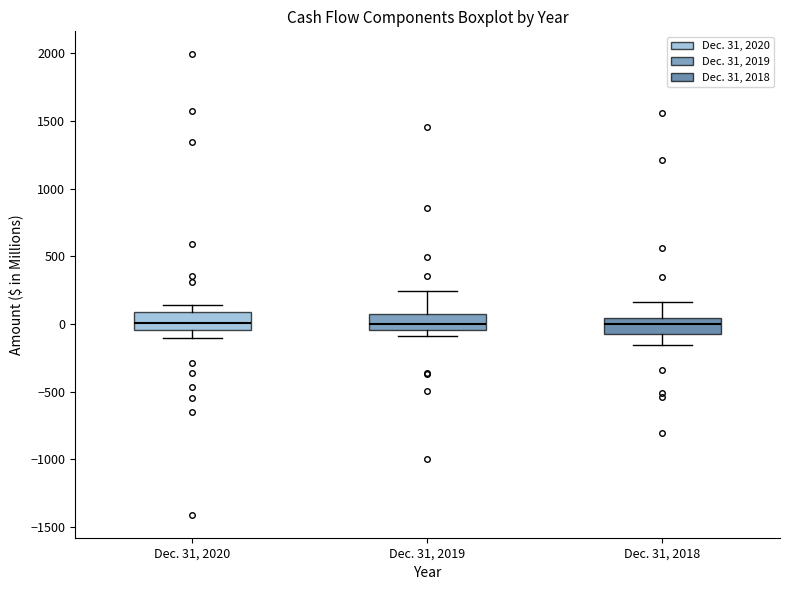

Reading left to right, read every box against the y-axis: the position of its median line, the range the box covers, and the ends of its whiskers. The values are not printed on the chart, so give them approximately, as read against the axis.

Dec. 31, 2020: median 0, box -50 to 100, whiskers -100 to 150
Dec. 31, 2019: median 0, box -50 to 50, whiskers -100 to 250
Dec. 31, 2018: median 0, box -50 to 50, whiskers -150 to 150